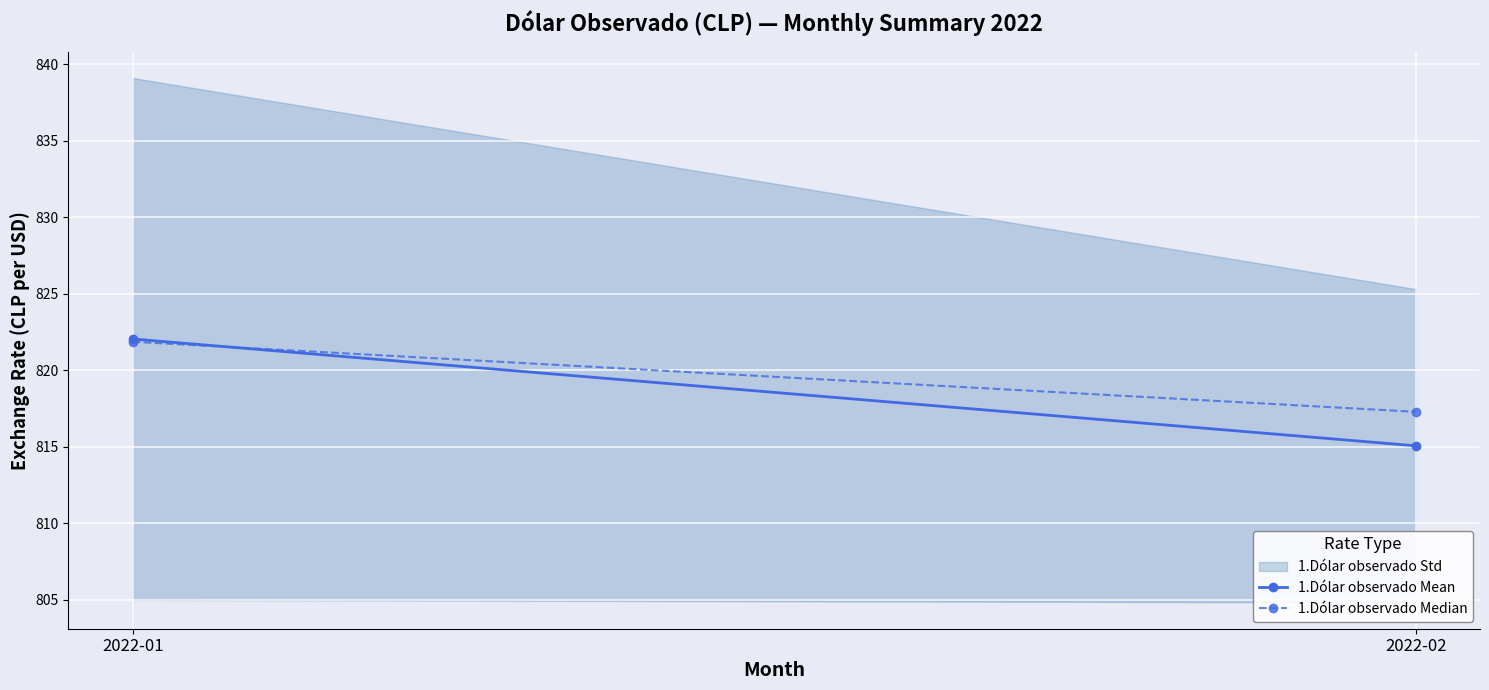

Which series changed the most between 2022-01 and 2022-02?

1.Dólar observado Mean